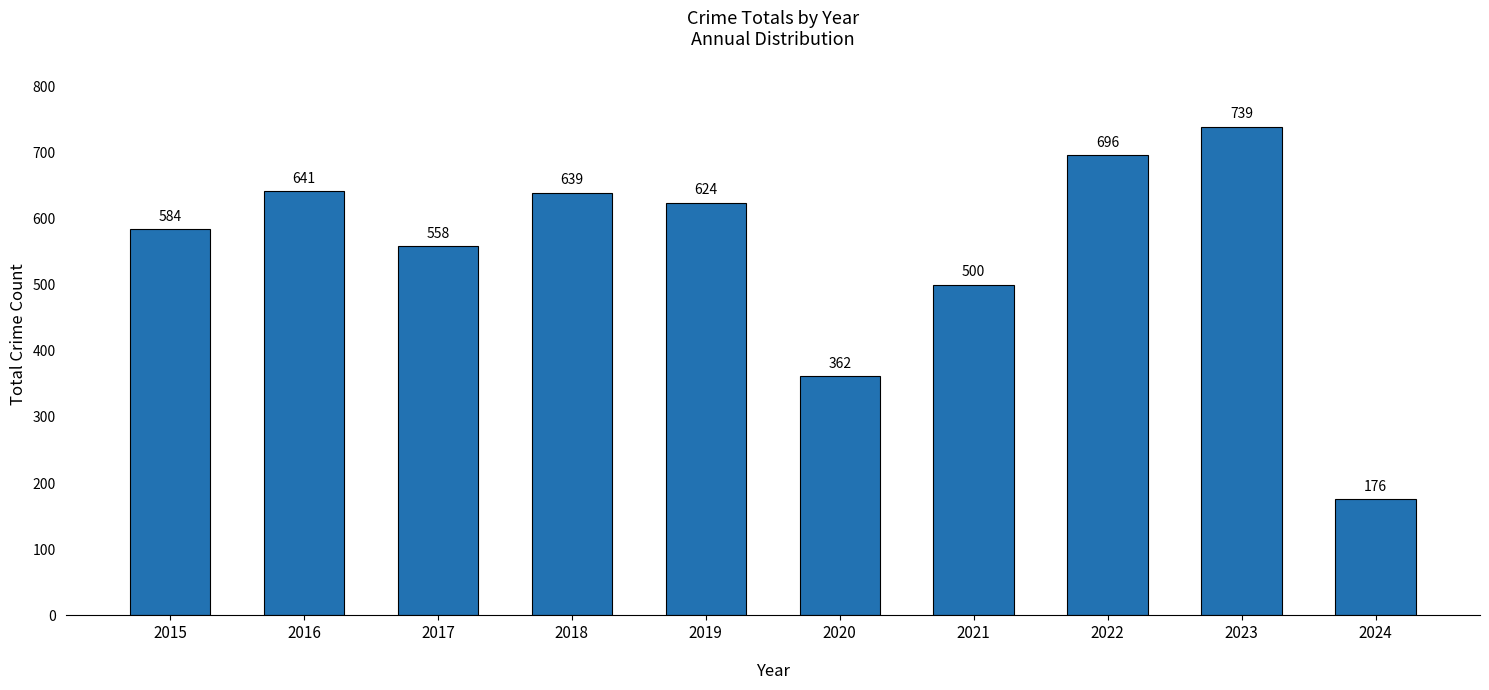

How many bars are there in total?

10